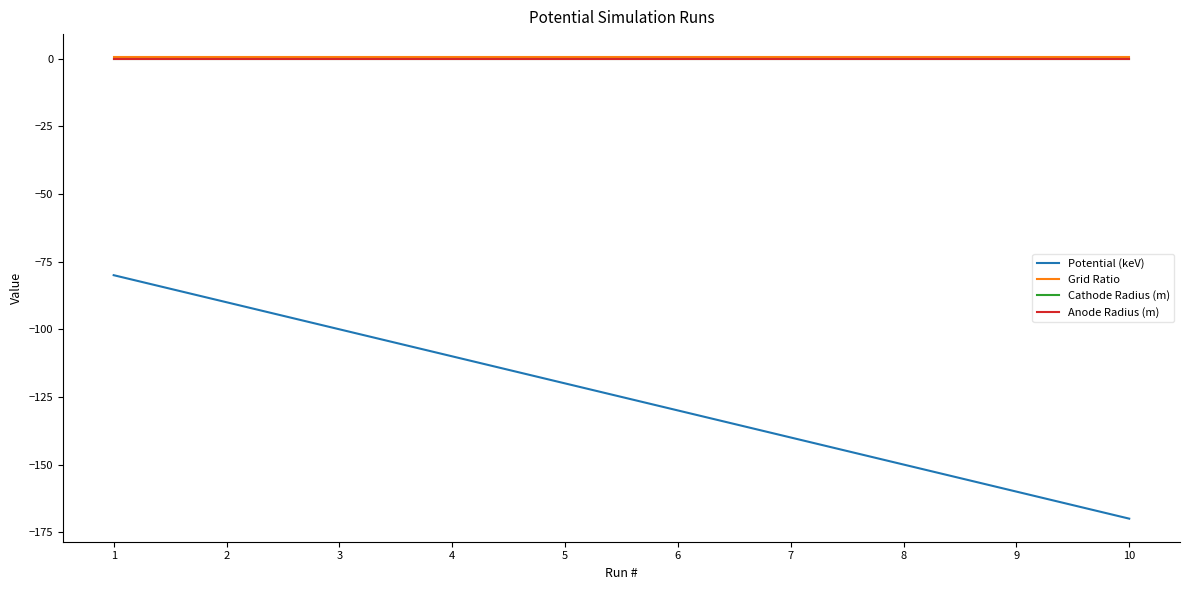

Does the chart have visible grid lines?

No